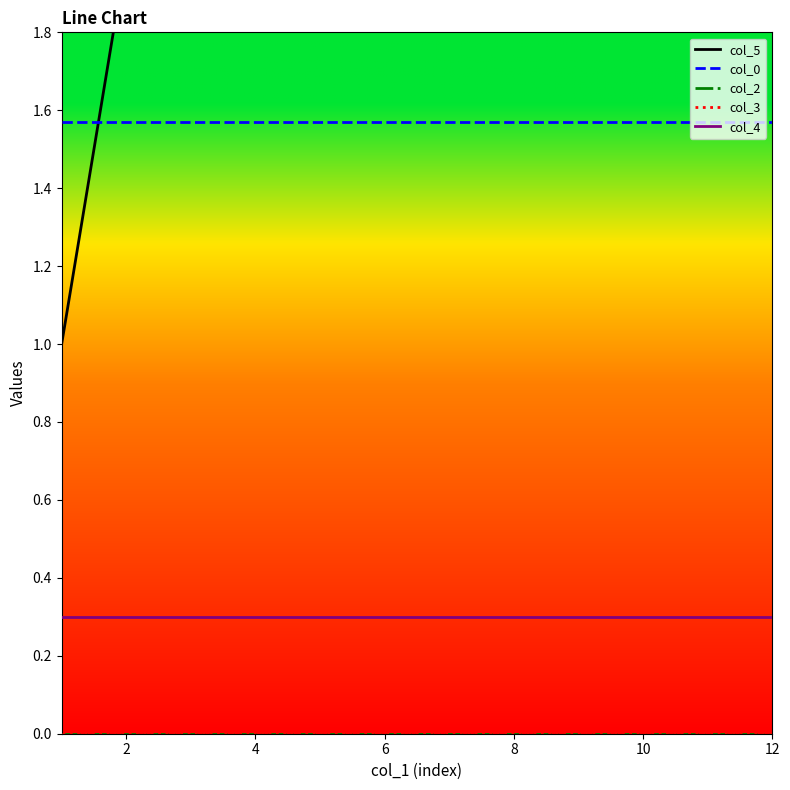

True or false: col_5 has a value of 9.0 at 8.

True